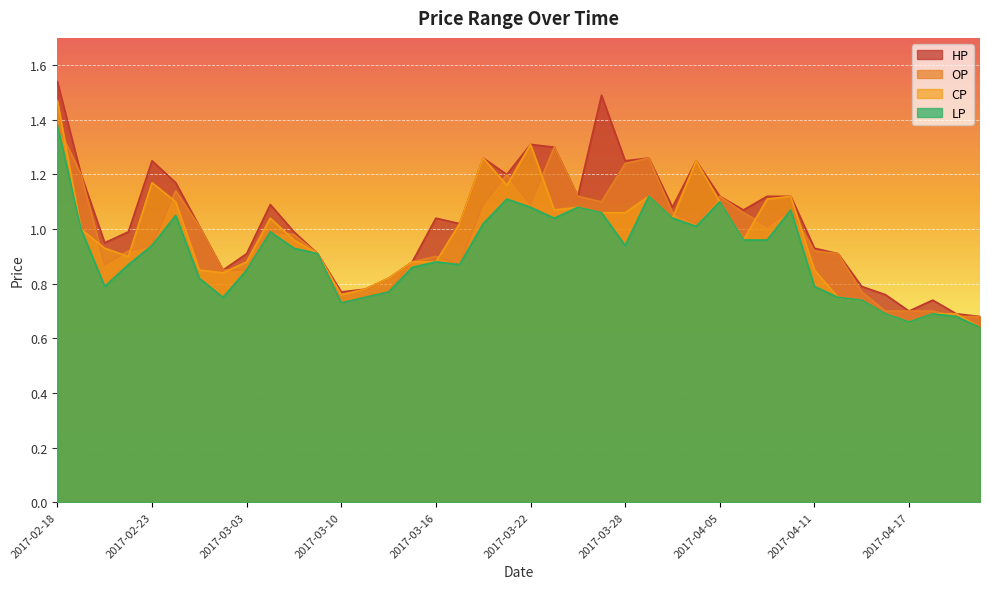

What are all the series names shown in the legend?

HP, OP, CP, LP